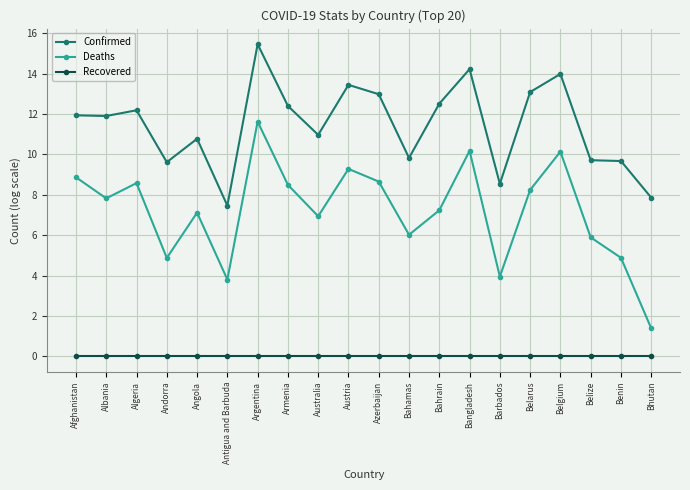

What position from the right is Barbados?

6